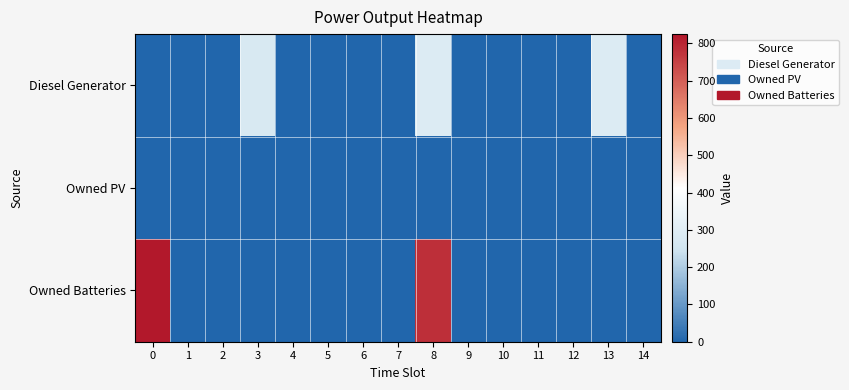

Rank the series by their average value, from lowest to highest.

Owned PV, Diesel Generator, Owned Batteries